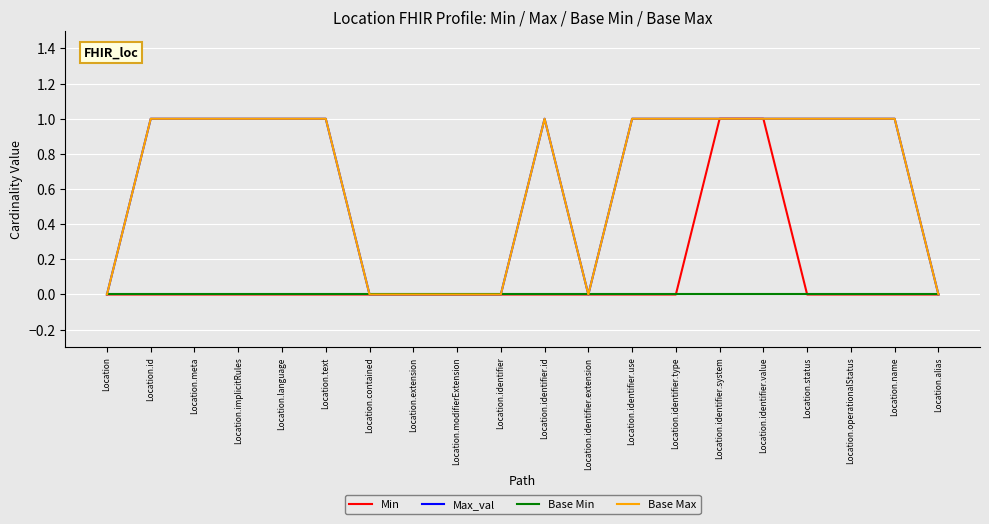

Does the chart have visible grid lines?

Yes